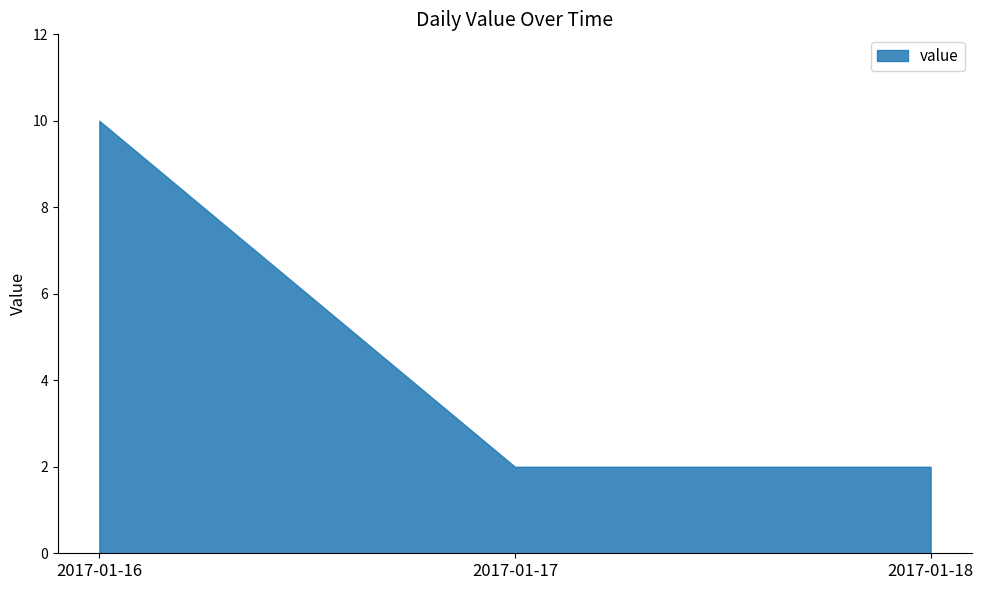

Reading left to right, extract all data points from this chart.

2017-01-16=10	2017-01-17=2	2017-01-18=2